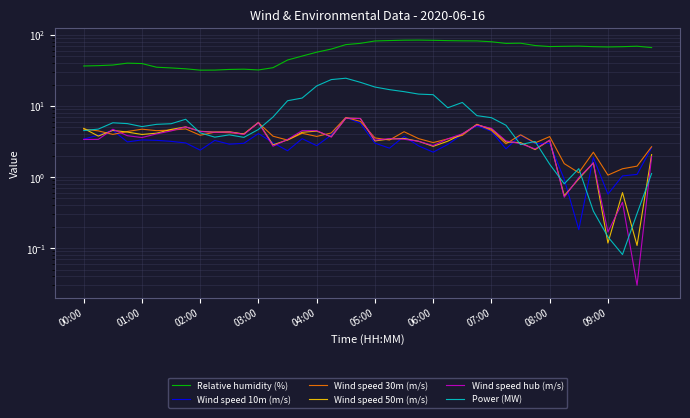

The Power (MW) series shows 7.3 at 27. True or false?

True